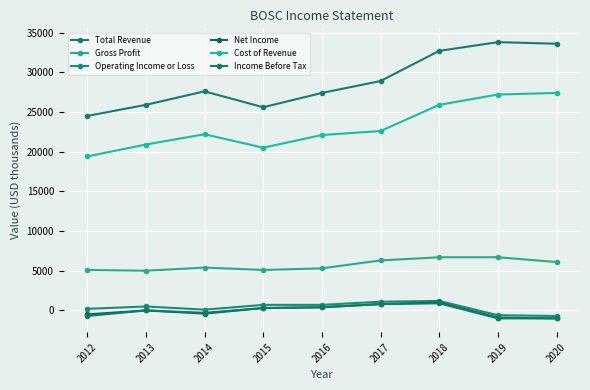

What is the difference between the maximum and minimum values in the Cost of Revenue series?

8000